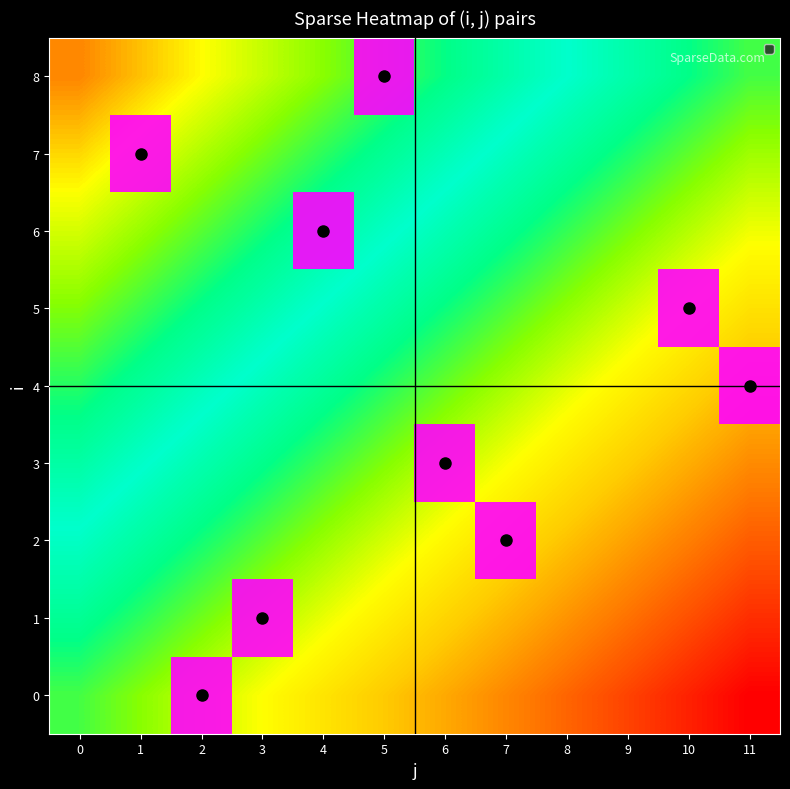

Which category has the highest value in the 1 series?

3